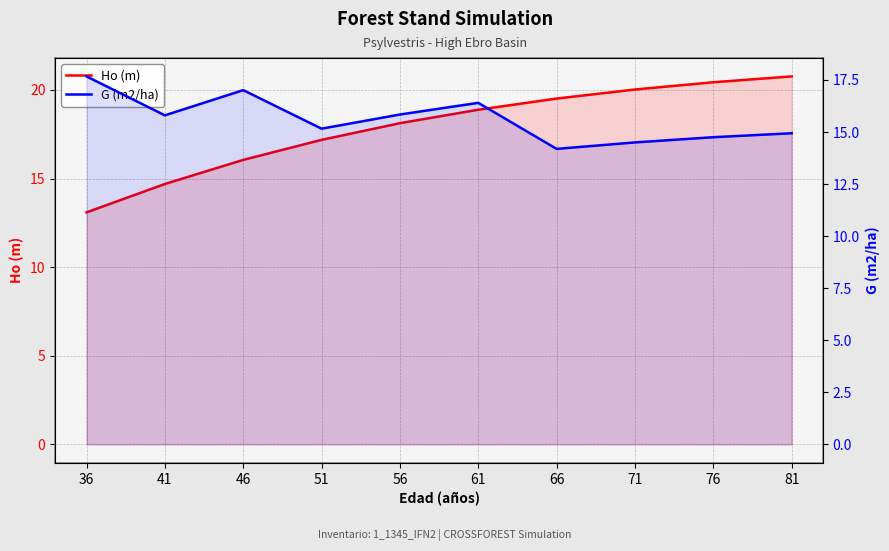

List the series in order of their peak value, lowest first.

G (m2/ha), Ho (m)